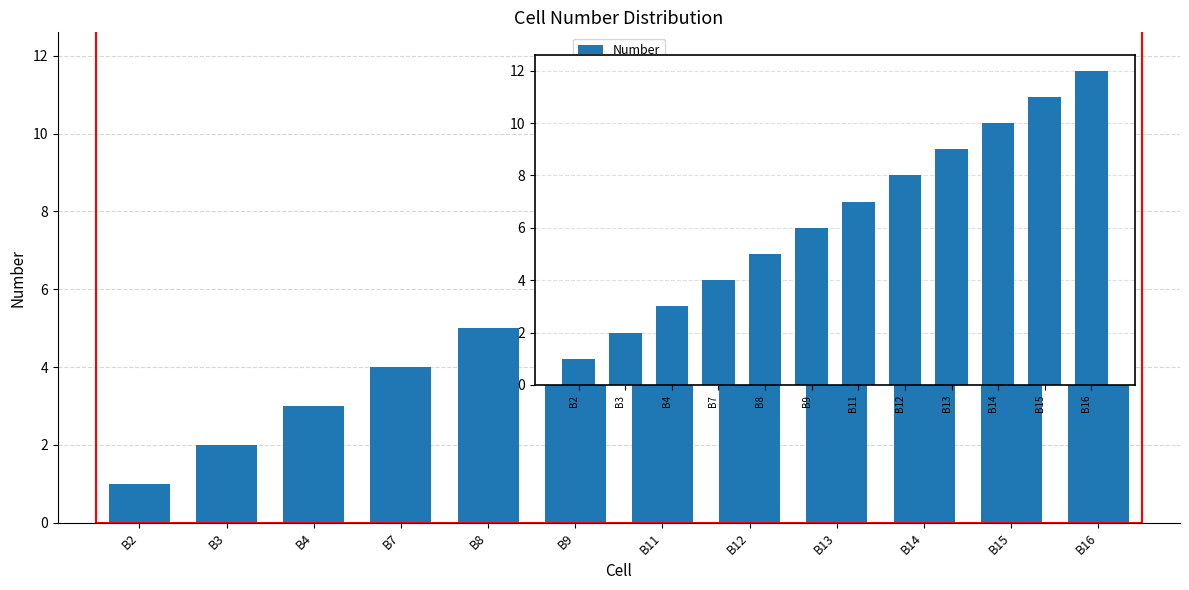

Read the value at B15, to the nearest 10.

10